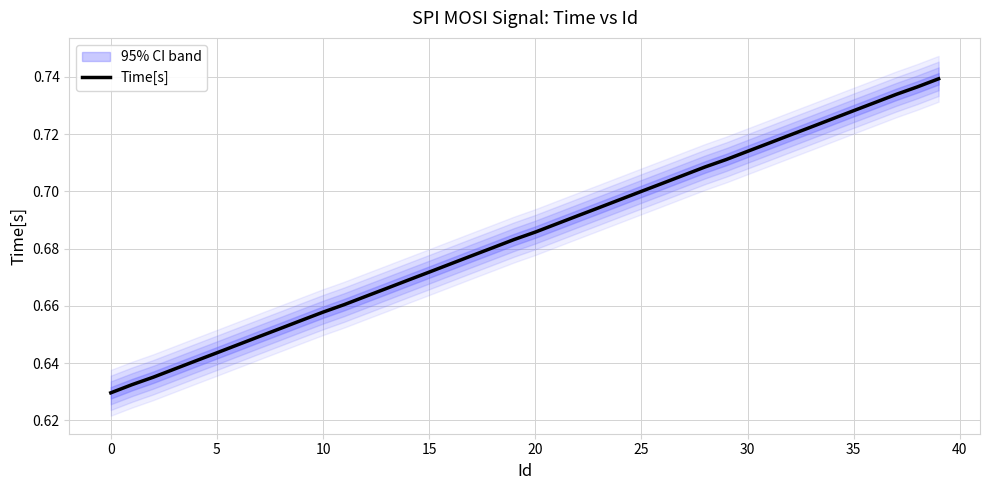

True or false: the data shows 1.1 at 18.

False